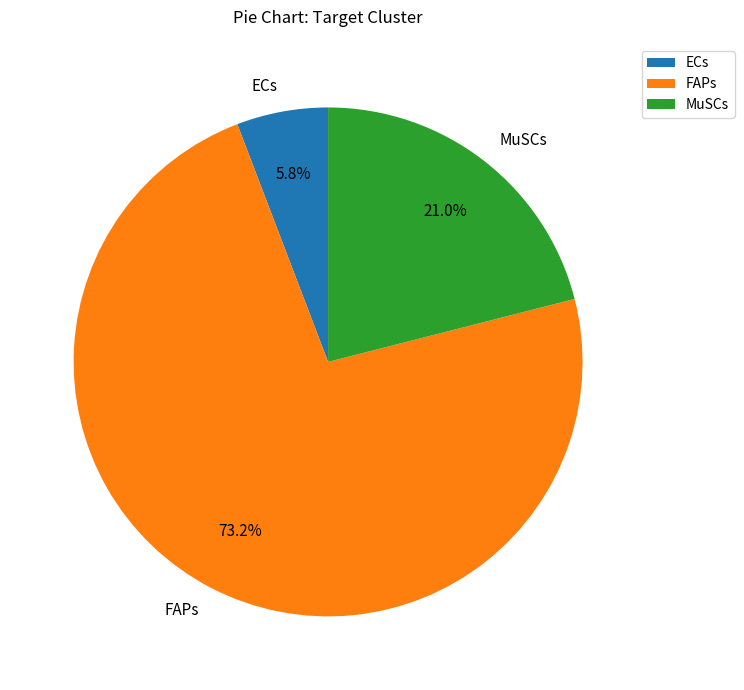

To the nearest percent, what portion does FAPs represent?

73%